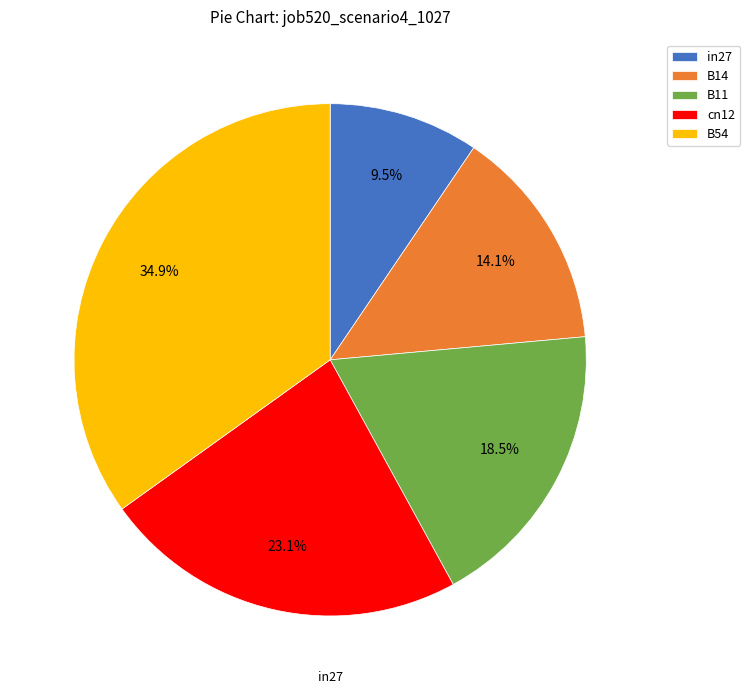

Rank the categories by value from highest to lowest.

B54, cn12, B11, B14, in27